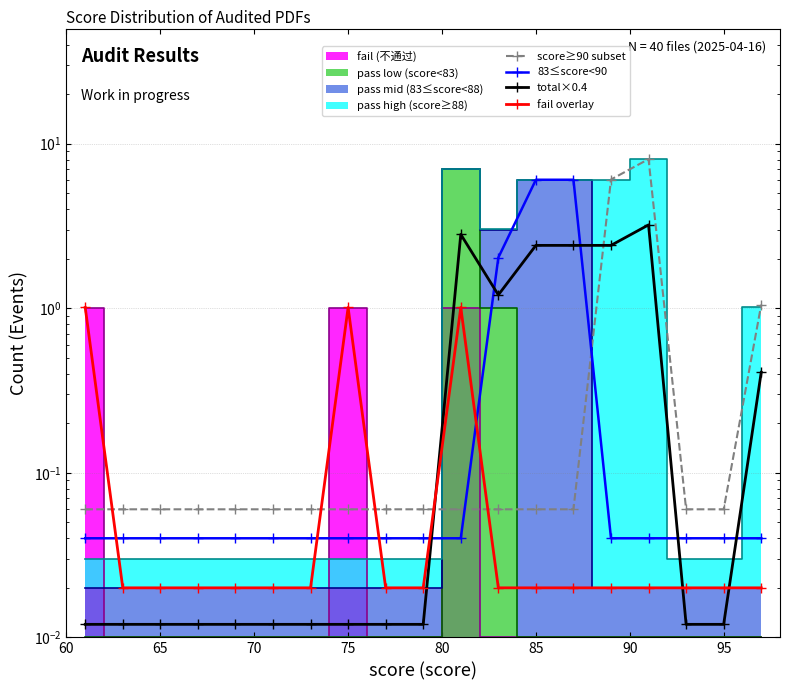

Which series ends up on top after the final intersection of 83≤score<90 and total×0.4?

total×0.4